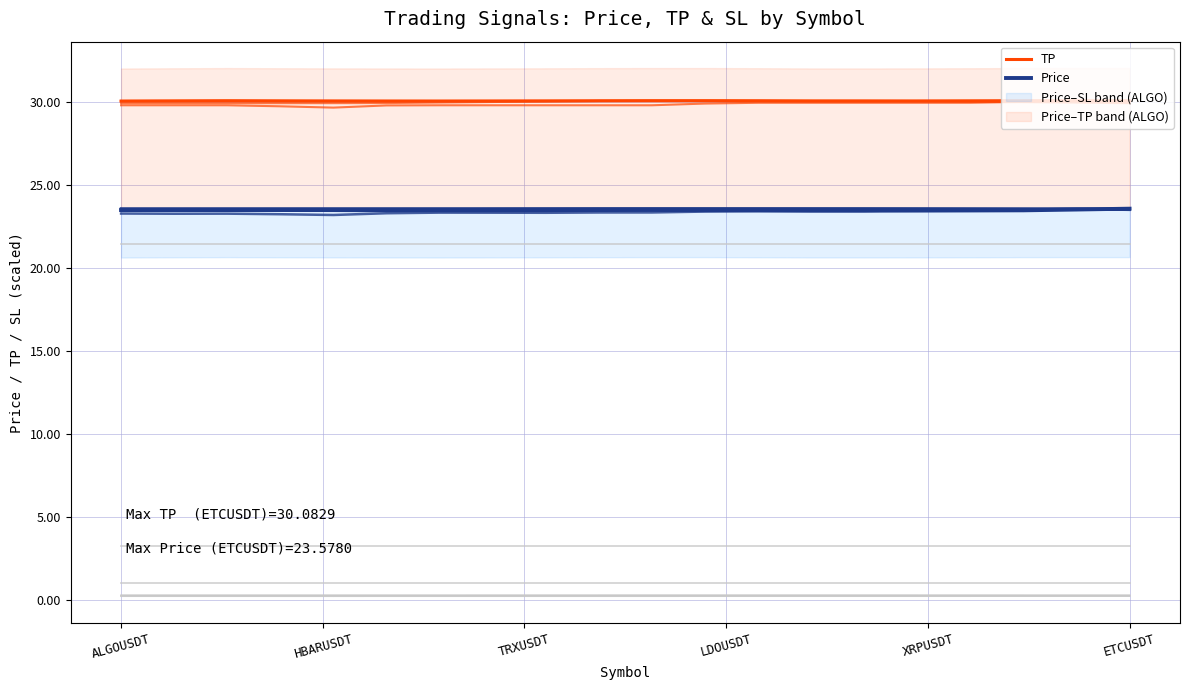

What is the minimum value shown in the chart?

23.5